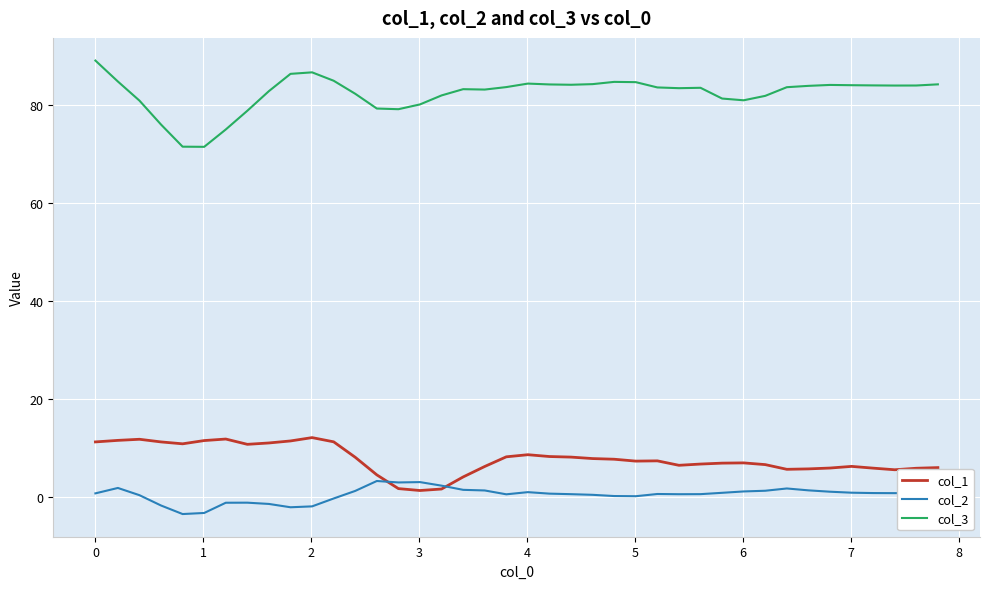

Count the number of categories in the chart.

40